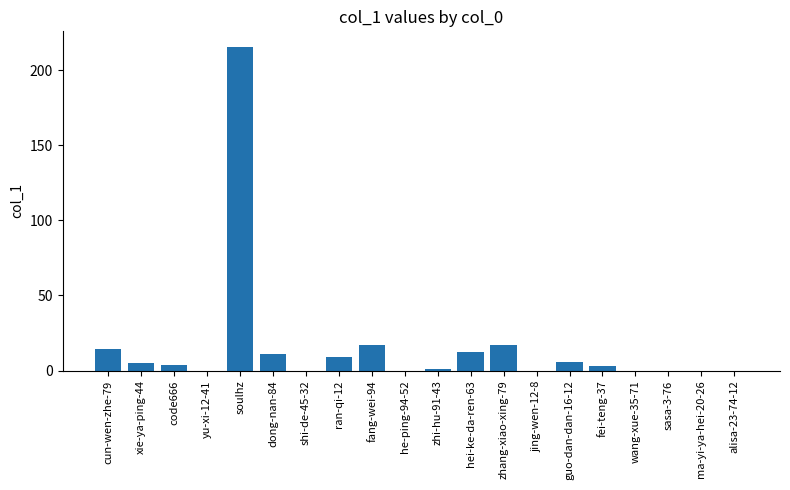

The value at alisa-23-74-12 is 0. True or false?

True